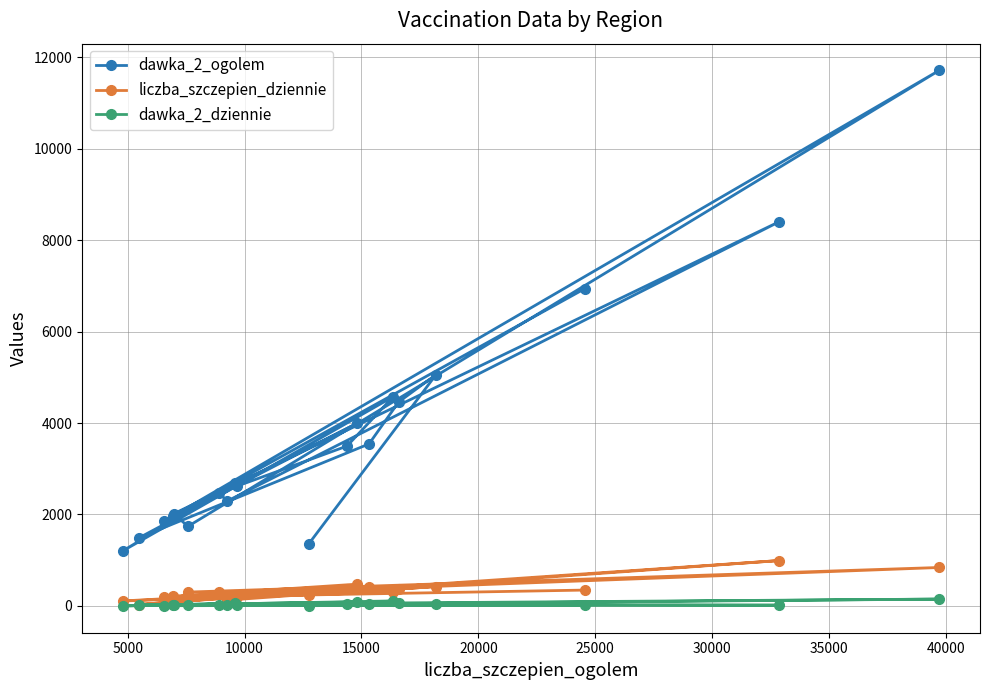

Which series has the widest spread of values?

dawka_2_ogolem